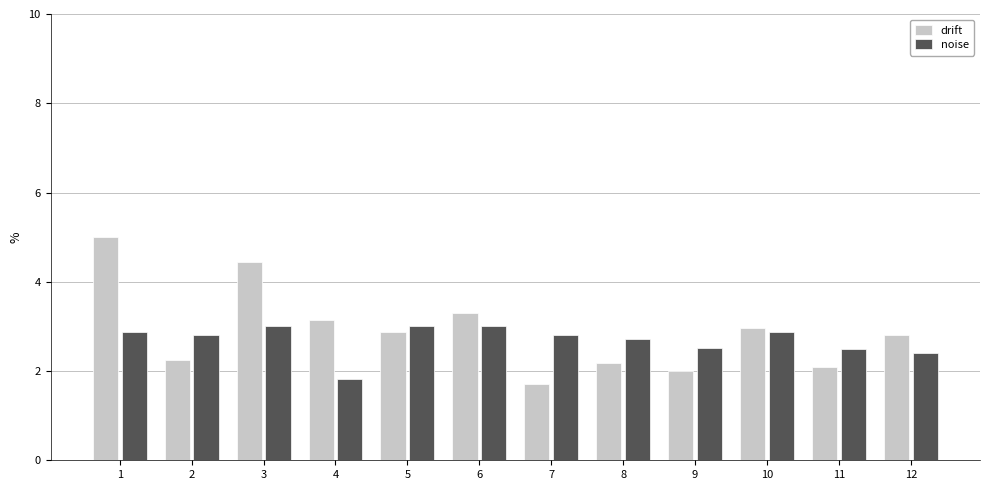

Is it true that noise equals 4.3 at 8?

False